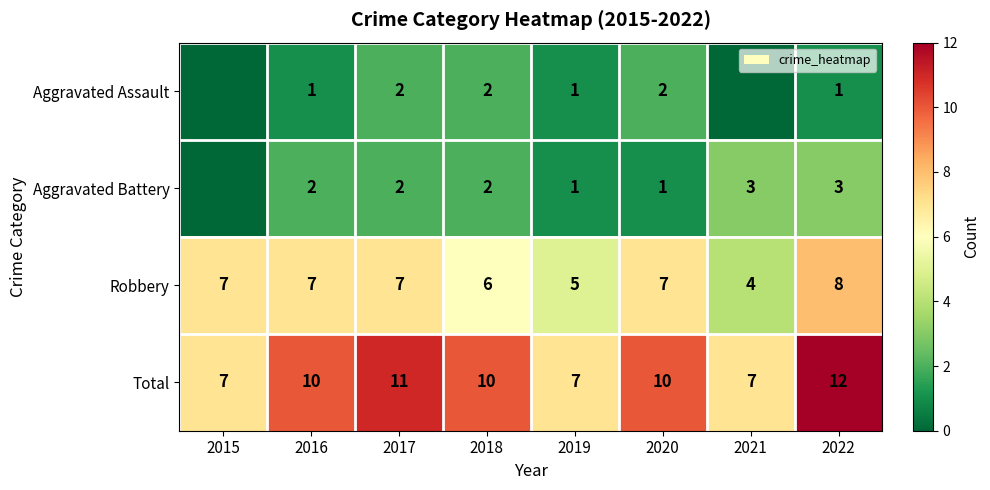

The Total series shows 17 at 2020. True or false?

False